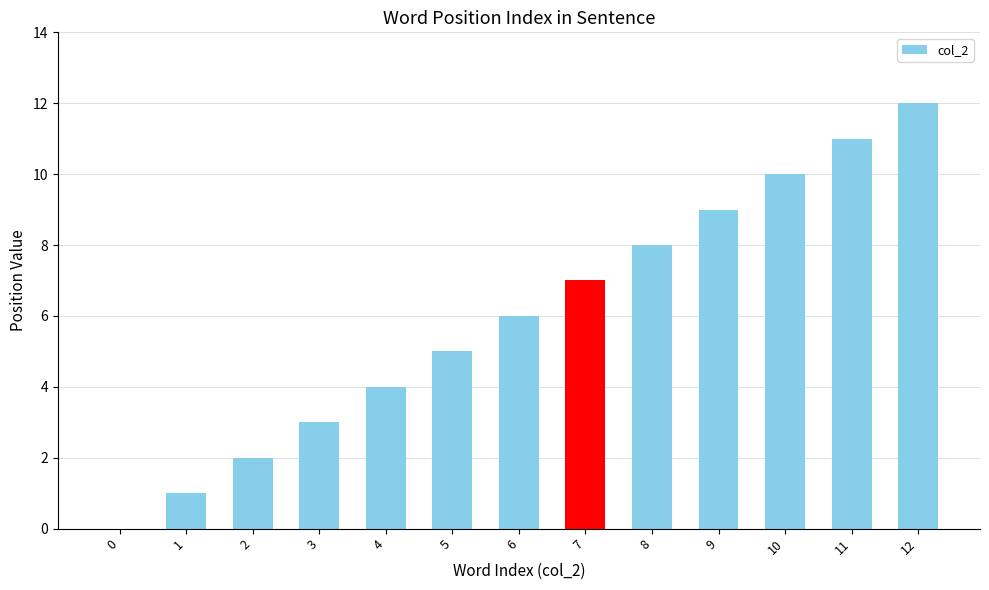

Reading right to left, what are all the values shown in this chart?

12=12	11=11	10=10	9=9	8=8	7=7	6=6	5=5	4=4	3=3	2=2	1=1	0=0